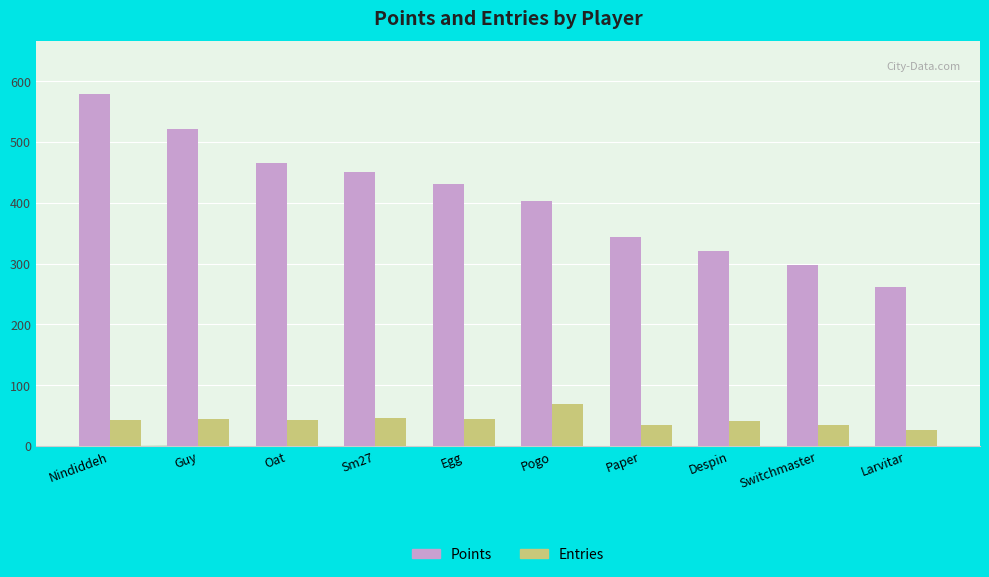

What is the label of the 1st bar from the right?

Larvitar